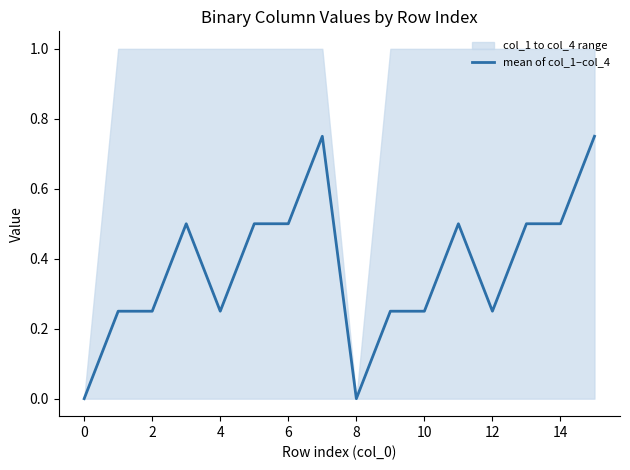

True or false: mean of col_1–col_4 has a value of 0.5 at 6.

True